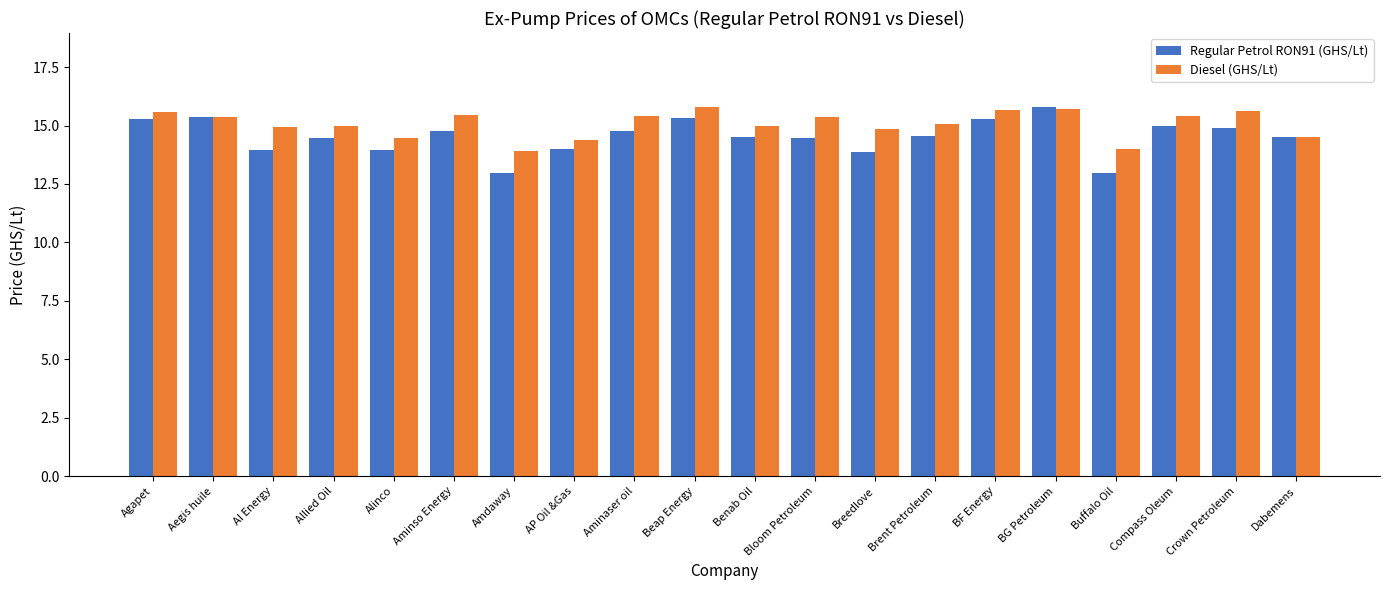

What is the maximum value shown in the chart?

15.8